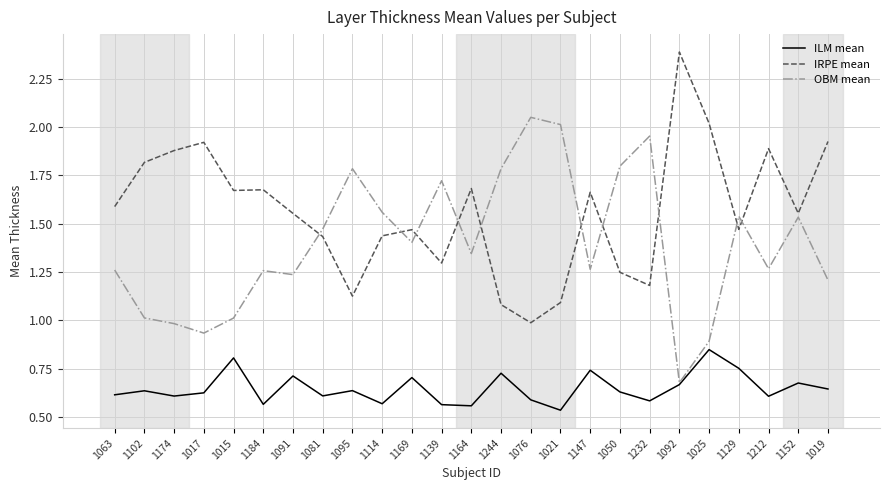

How many values in the OBM mean series are below 1?

4